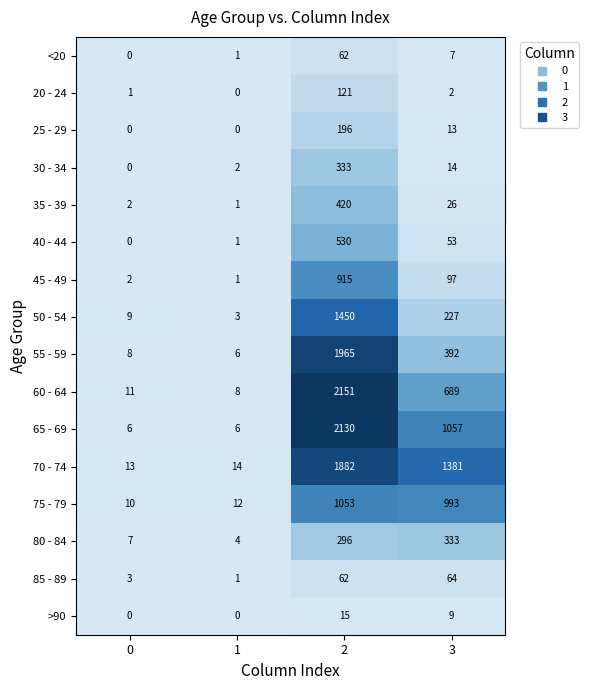

Between 0 and 1, which series saw the biggest shift?

50 - 54